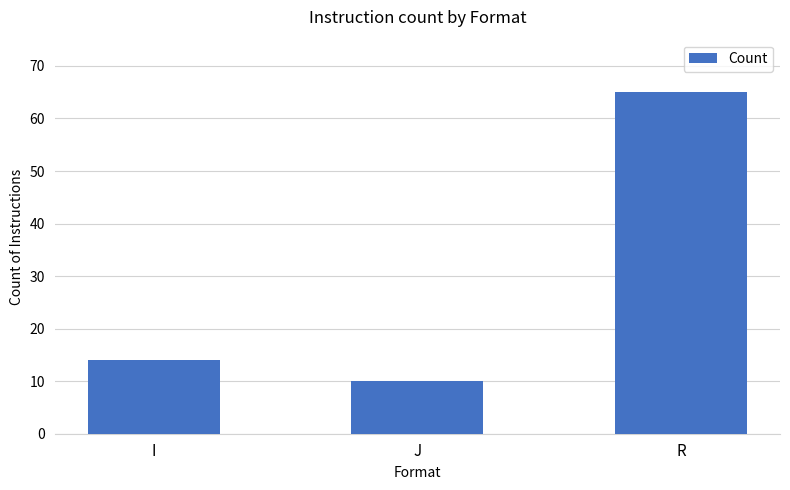

What is the label of the 3rd bar from the right?

I